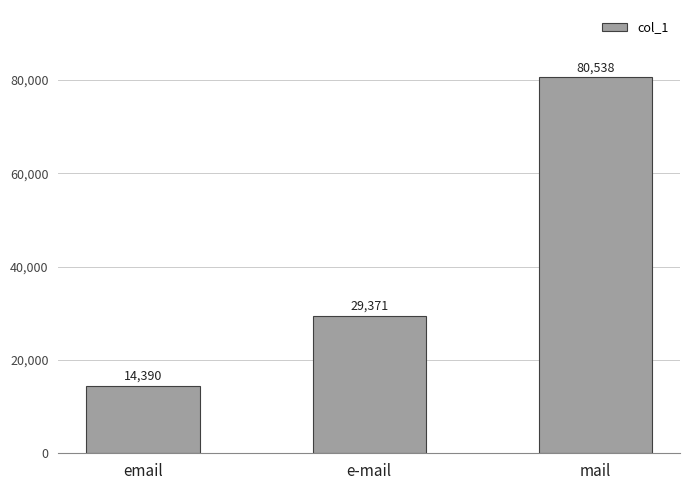

How many values are between 14390 and 80538?

3